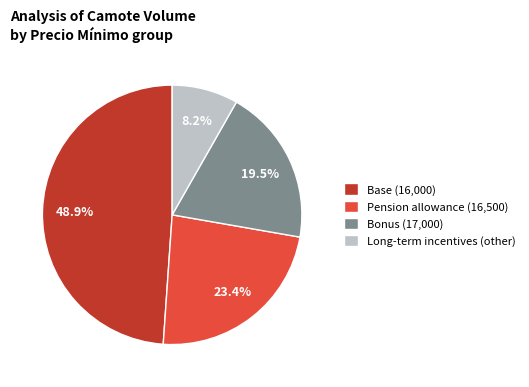

To the nearest percent, what is the difference between the largest and smallest slice percentages?

41%